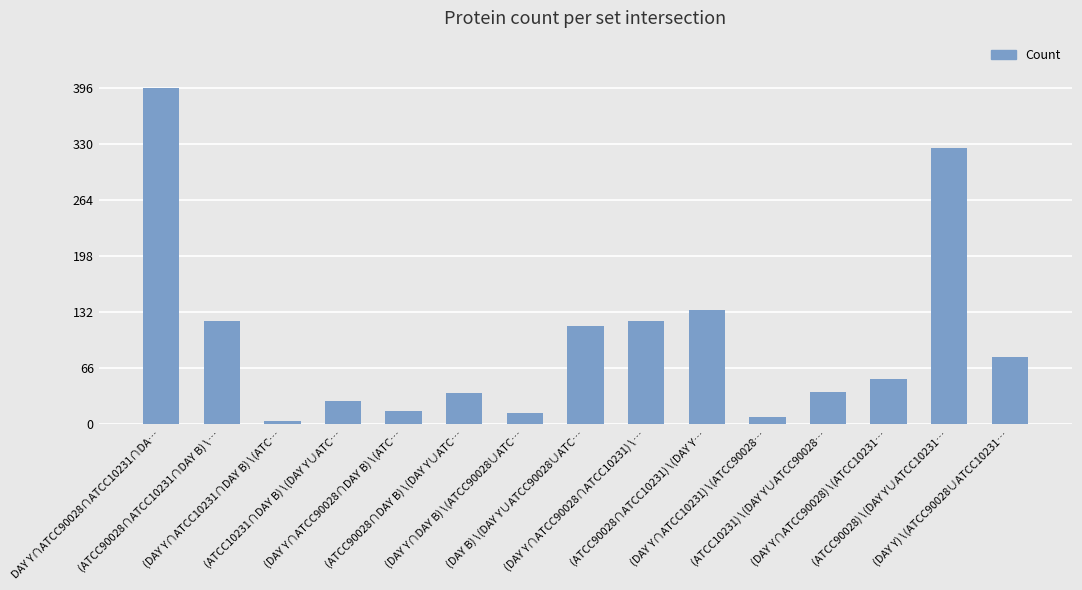

What is the maximum value shown in the chart?

396